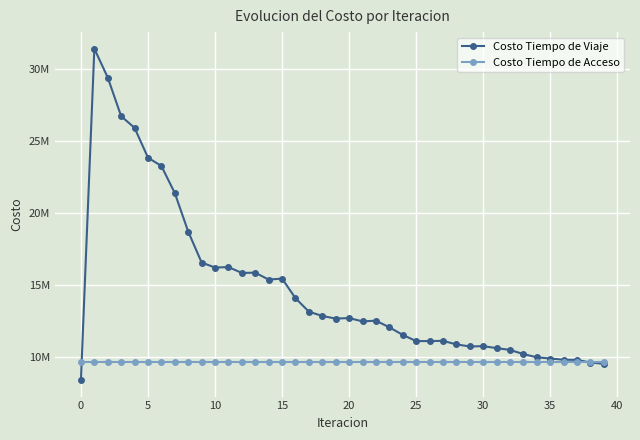

Which series has the widest spread of values?

Costo Tiempo de Viaje